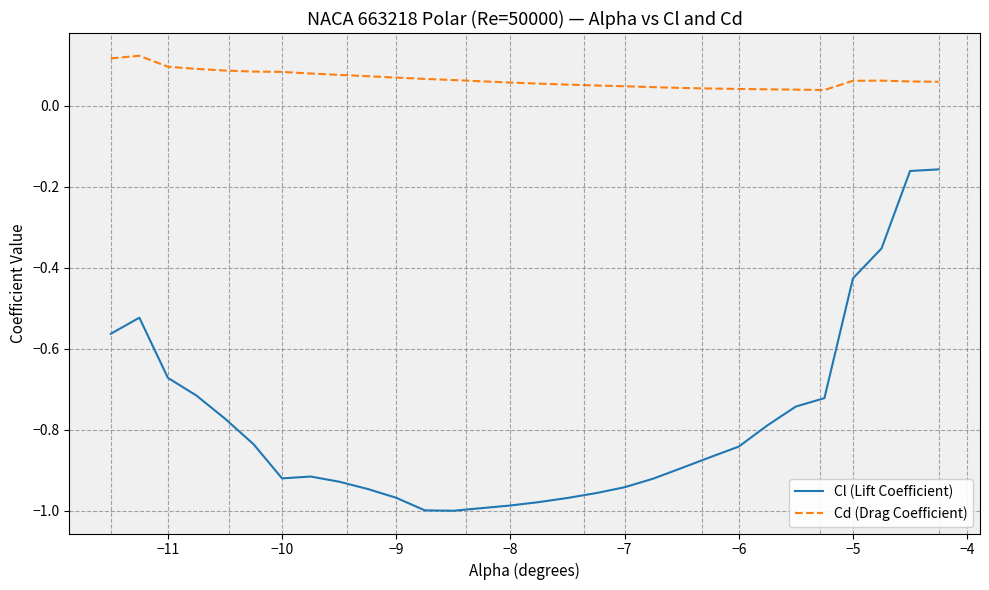

What is the difference between the maximum and minimum values in the Cl (Lift Coefficient) series?

0.8